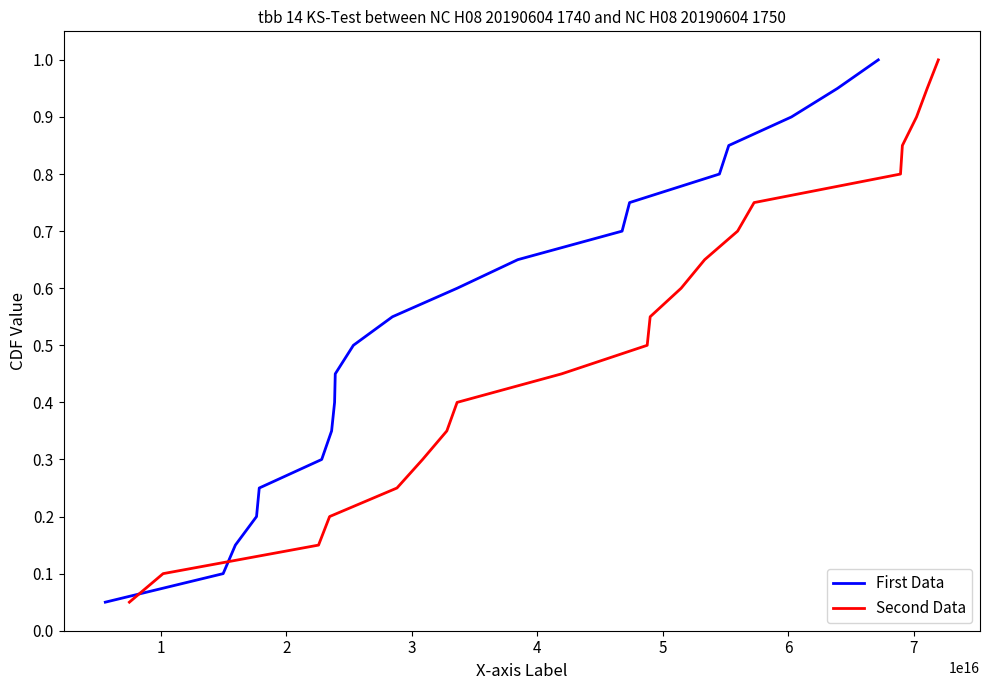

What is the minimum value shown in the chart?

0.1